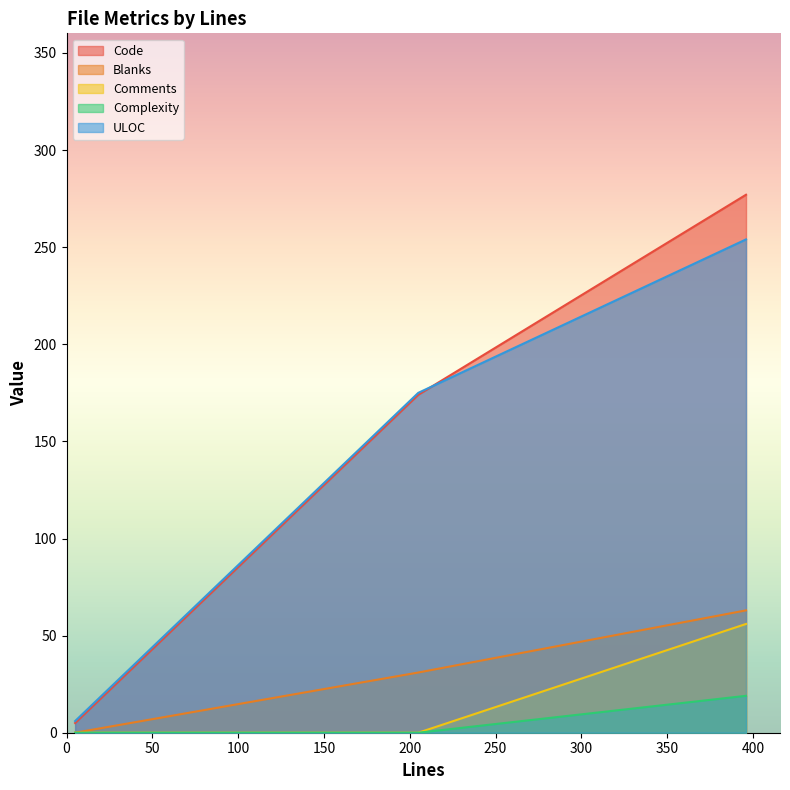

At which category is the sum across all series the highest?

396